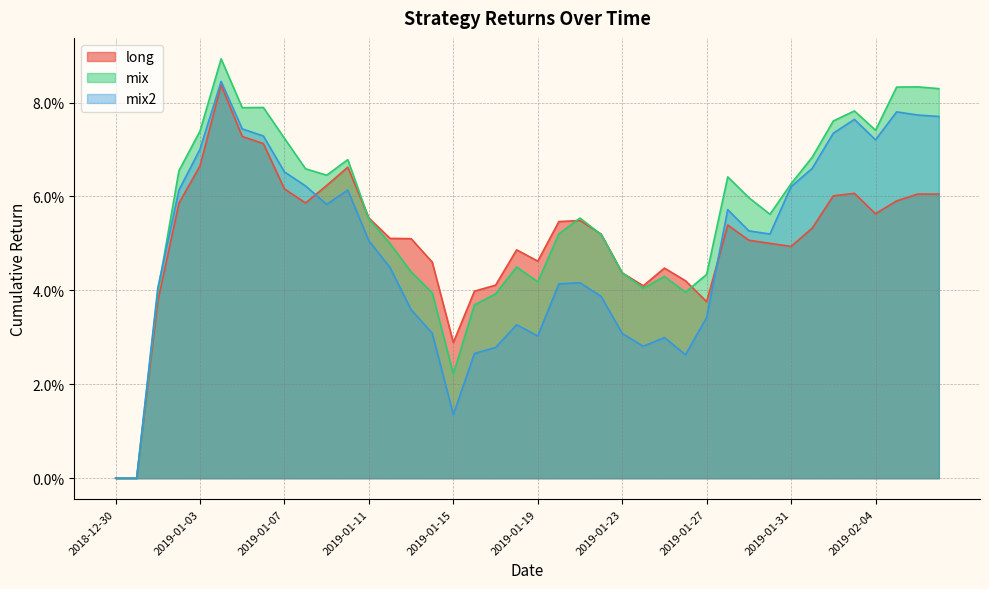

At which label does mix reach its minimum?

2018-12-30